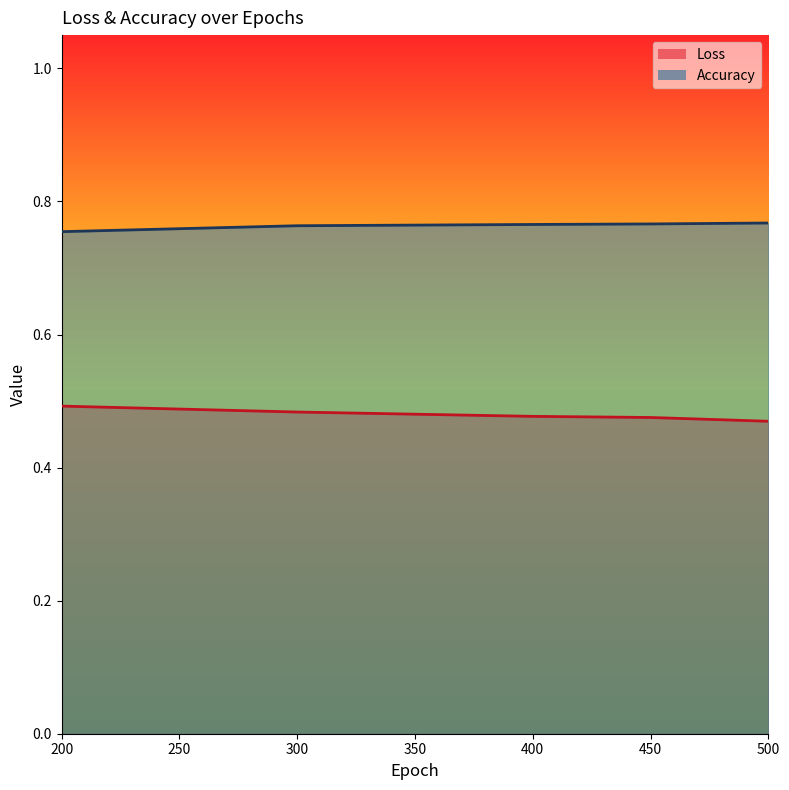

What is the label of the 5th point from the right?

200